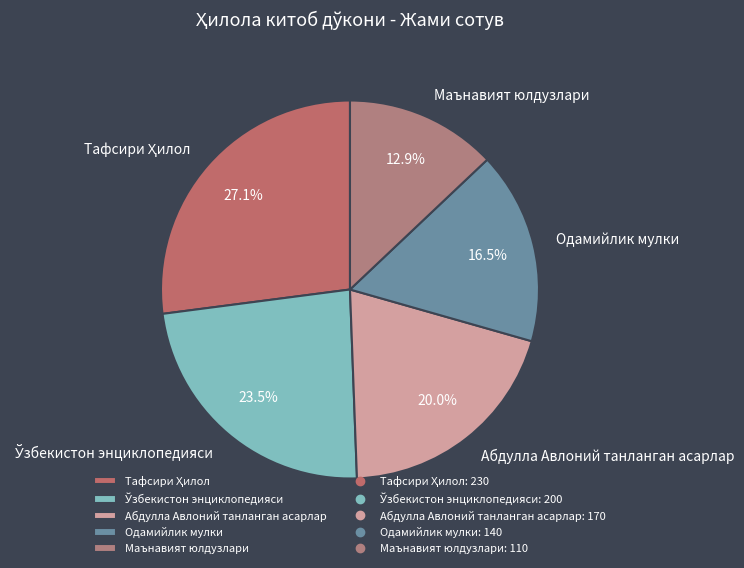

Which has a higher value, Маънавият юлдузлари or Абдулла Авлоний танланган асарлар?

Абдулла Авлоний танланган асарлар